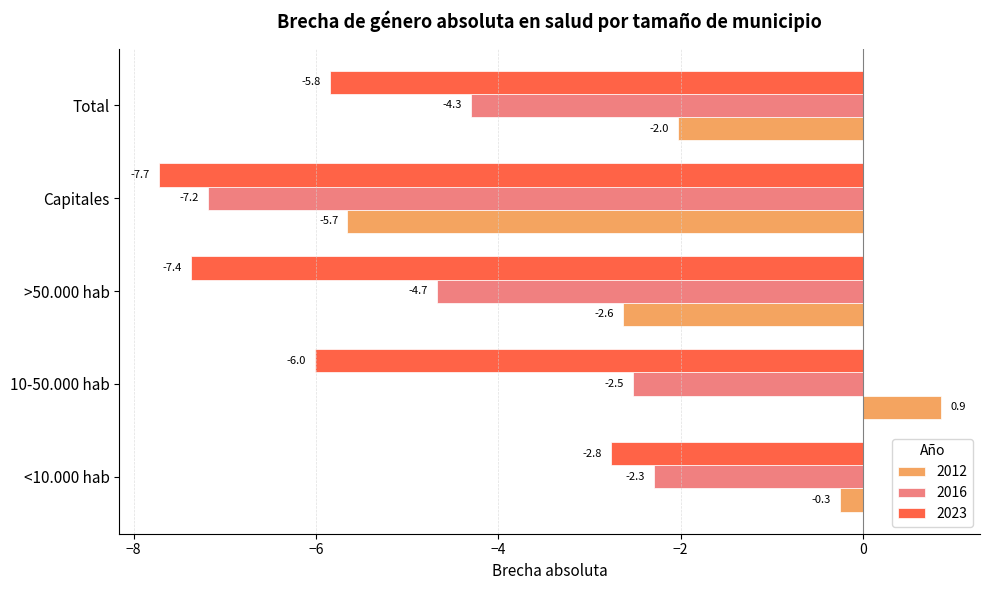

What is the highest value of the 2012 series?

0.9